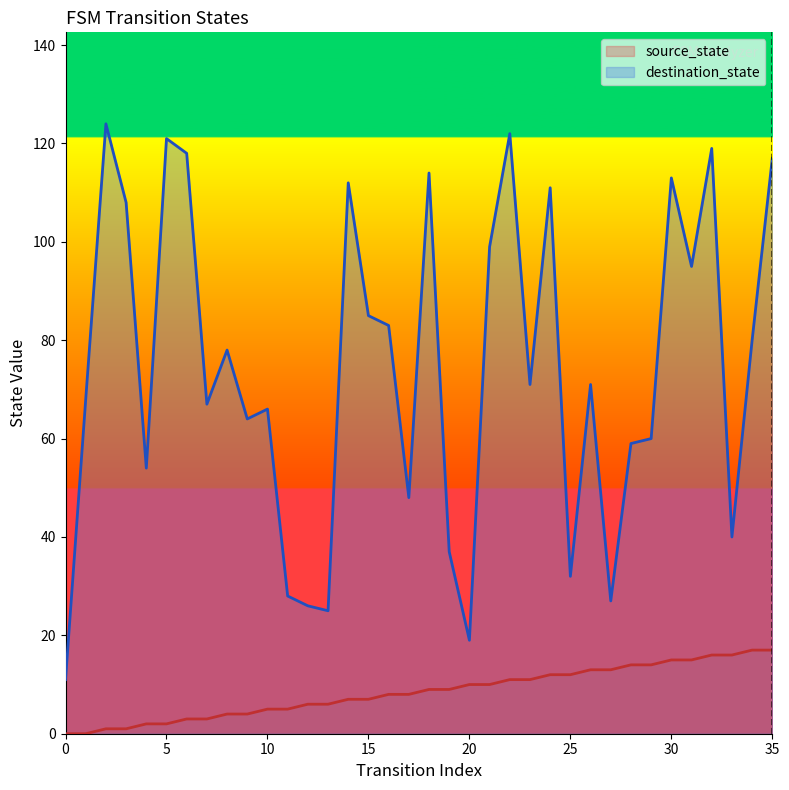

What is the maximum value shown in the chart?

124